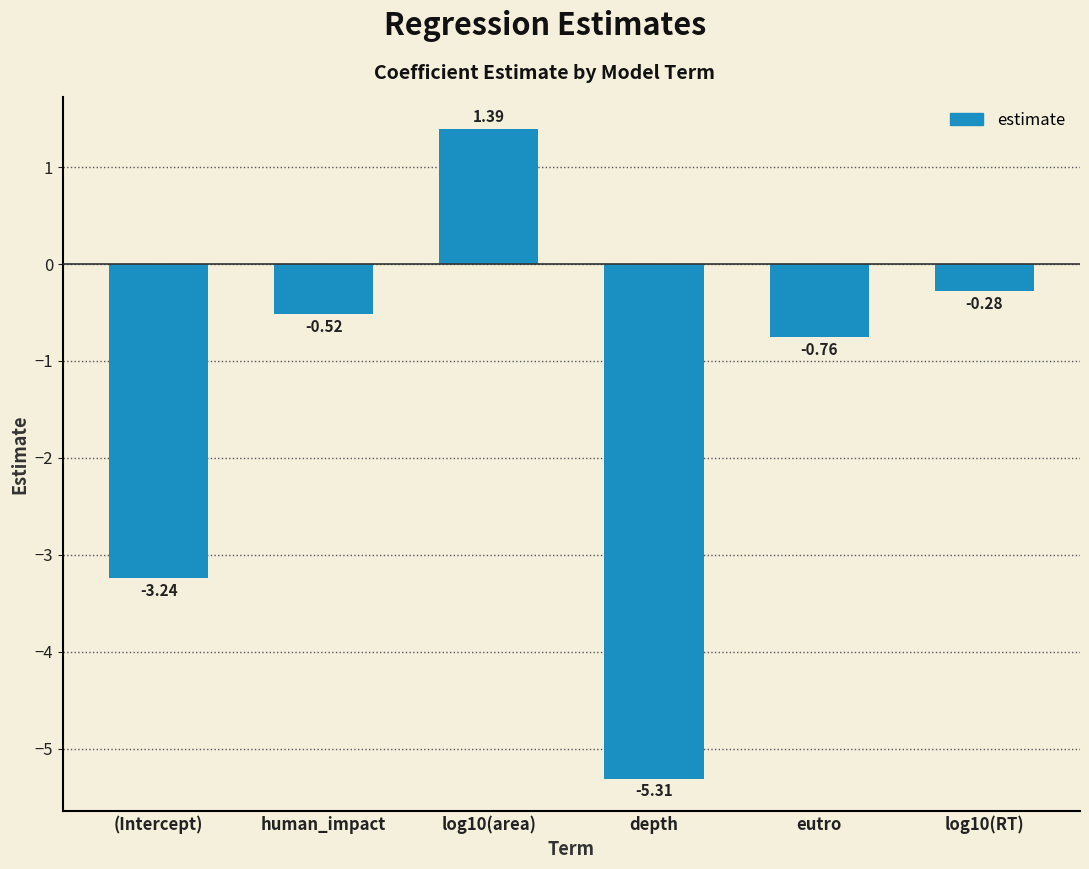

Does the chart contain stacked bars?

No